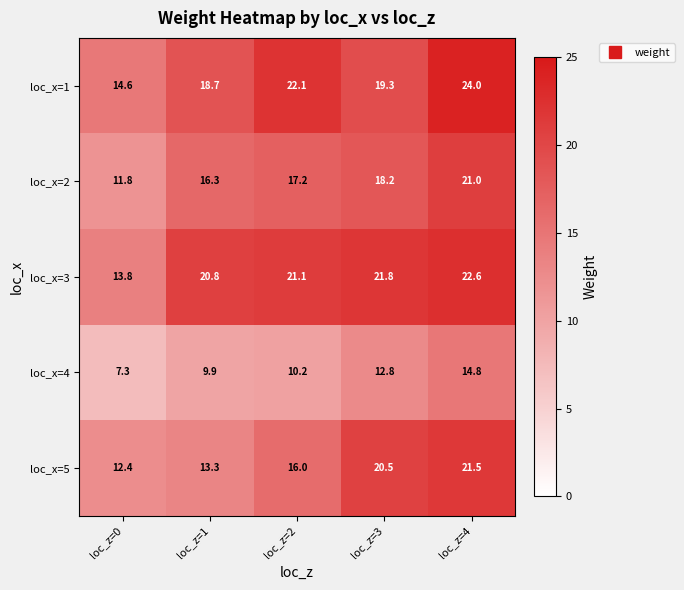

Is it true that loc_x=4 equals 11.5 at loc_z=0?

False